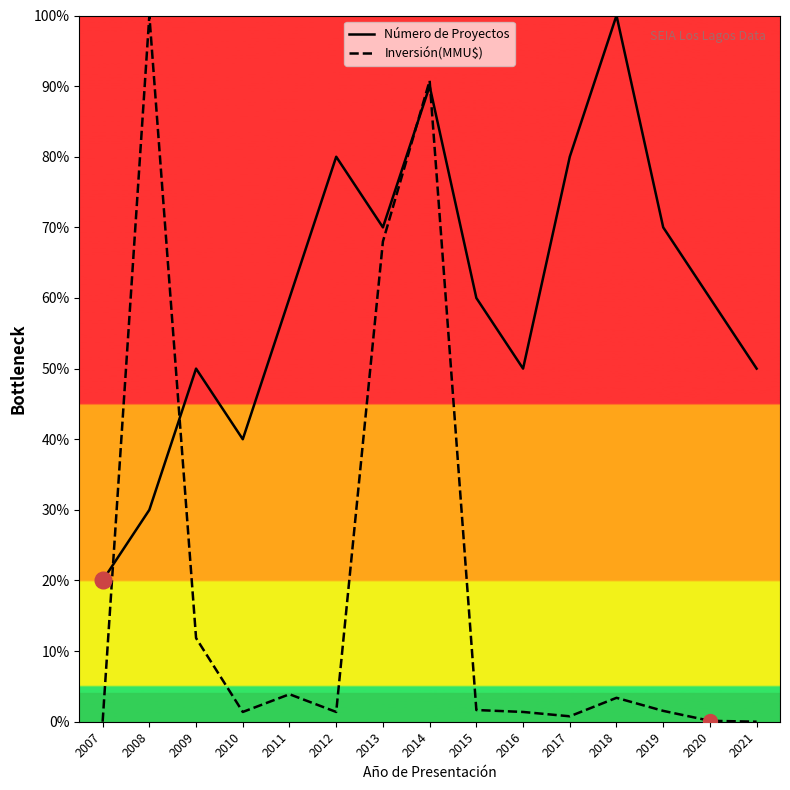

At which category is the sum across all series the highest?

2014